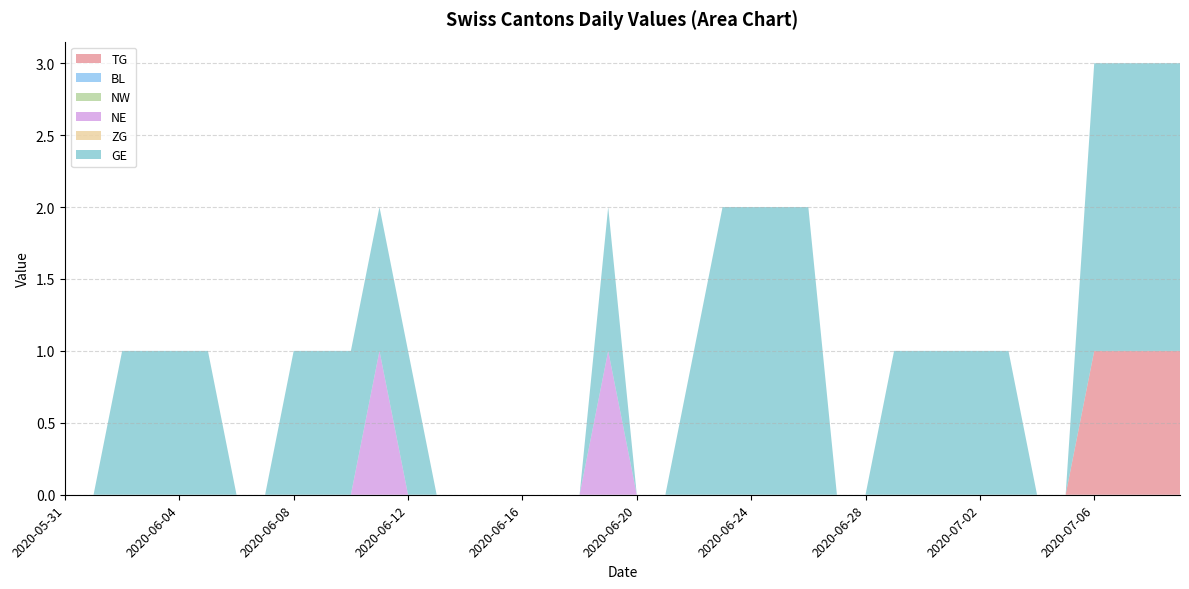

Reading left to right, transcribe all the data shown in this chart.

TG: 0	0	0	0	0	0	0	0	0	0	0	0	0	0	0	0	0	0	0	0	0	0	0	0	0	0	0	0	0	0	0	0	0	0	0	0	1	1	1	1
BL: 0	0	0	0	0	0	0	0	0	0	0	0	0	0	0	0	0	0	0	0	0	0	0	0	0	0	0	0	0	0	0	0	0	0	0	0	0	0	0	0
NW: 0	0	0	0	0	0	0	0	0	0	0	0	0	0	0	0	0	0	0	0	0	0	0	0	0	0	0	0	0	0	0	0	0	0	0	0	0	0	0	0
NE: 0	0	0	0	0	0	0	0	0	0	0	1	0	0	0	0	0	0	0	1	0	0	0	0	0	0	0	0	0	0	0	0	0	0	0	0	0	0	0	0
ZG: 0	0	0	0	0	0	0	0	0	0	0	0	0	0	0	0	0	0	0	0	0	0	0	0	0	0	0	0	0	0	0	0	0	0	0	0	0	0	0	0
GE: 0	0	1	1	1	1	0	0	1	1	1	1	1	0	0	0	0	0	0	1	0	0	1	2	2	2	2	0	0	1	1	1	1	1	0	0	2	2	2	2